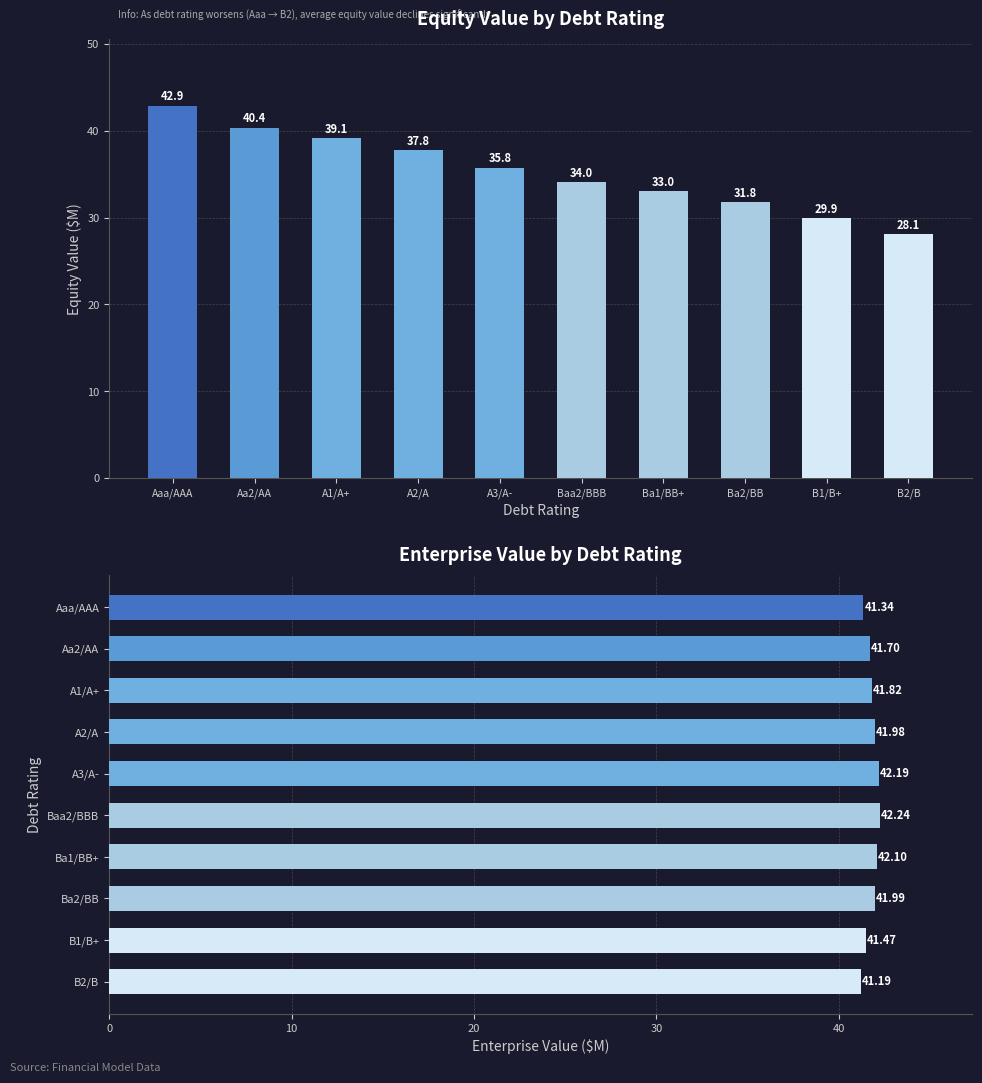

At how many categories does at least one series exceed 39?

10